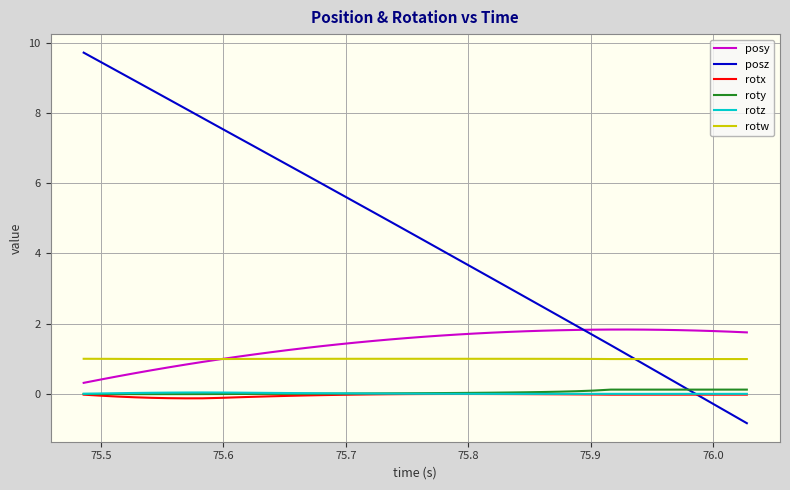

How many categories are shown in the chart?

40